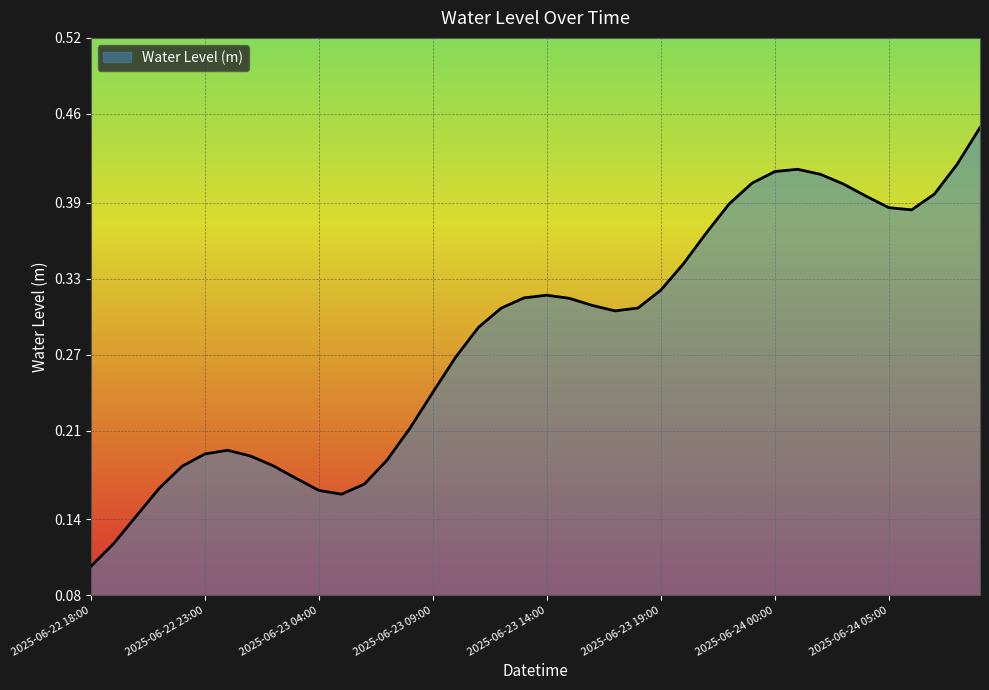

How many lines are shown in the chart?

1